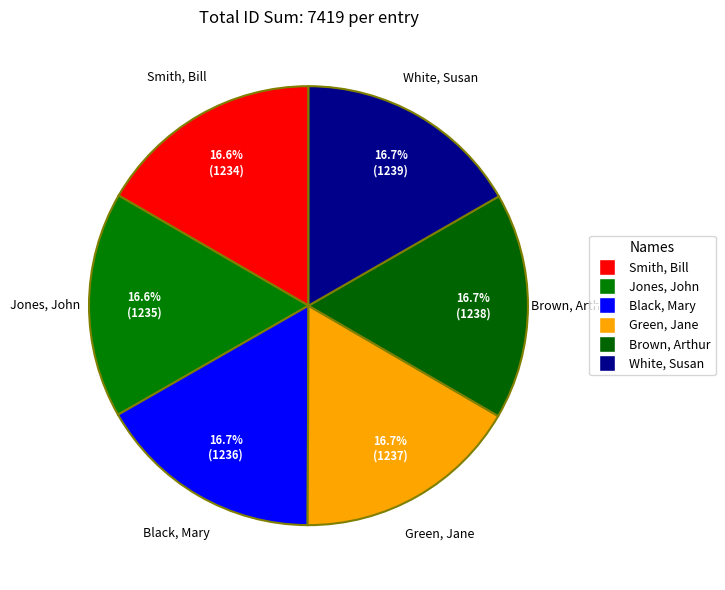

Between Brown, Arthur and Green, Jane, which is larger?

Brown, Arthur